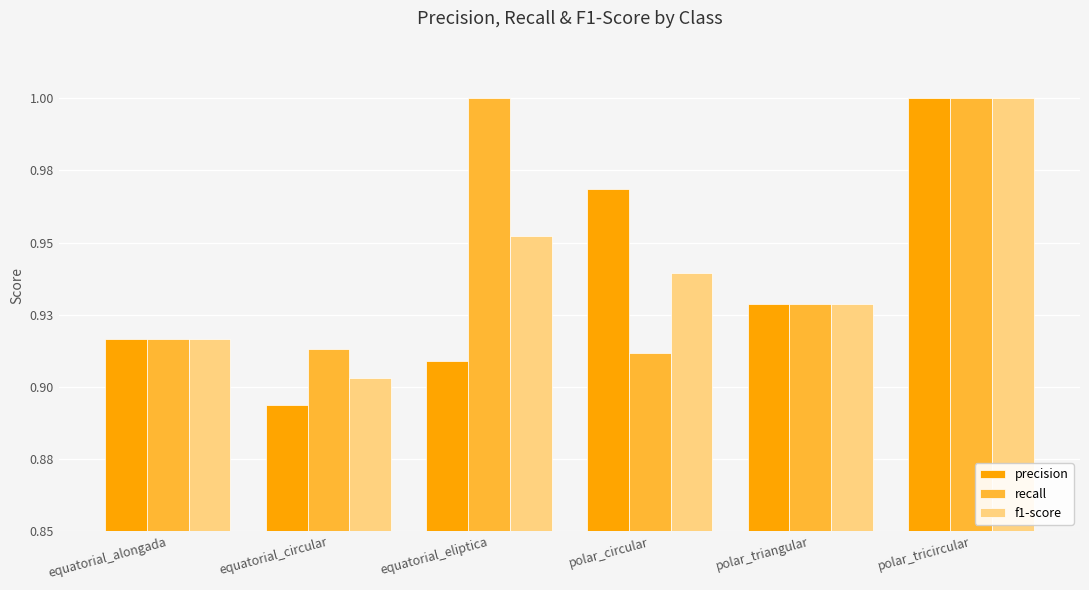

What are all the series names shown in the legend?

precision, recall, f1-score